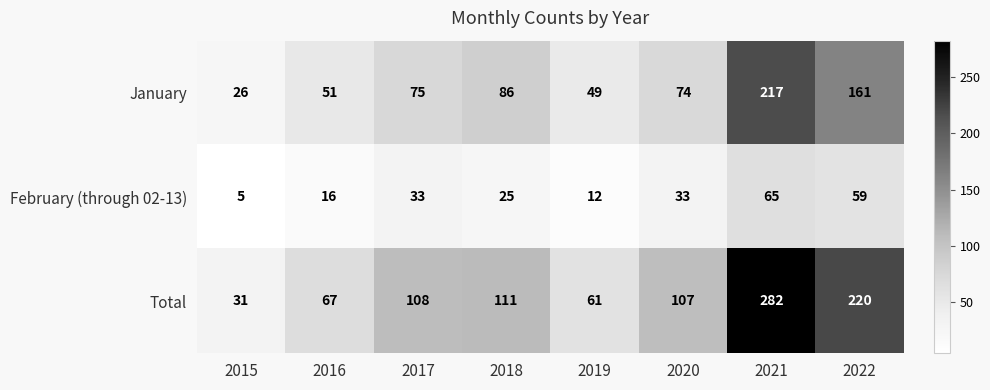

How many values in the January series are below 75?

4